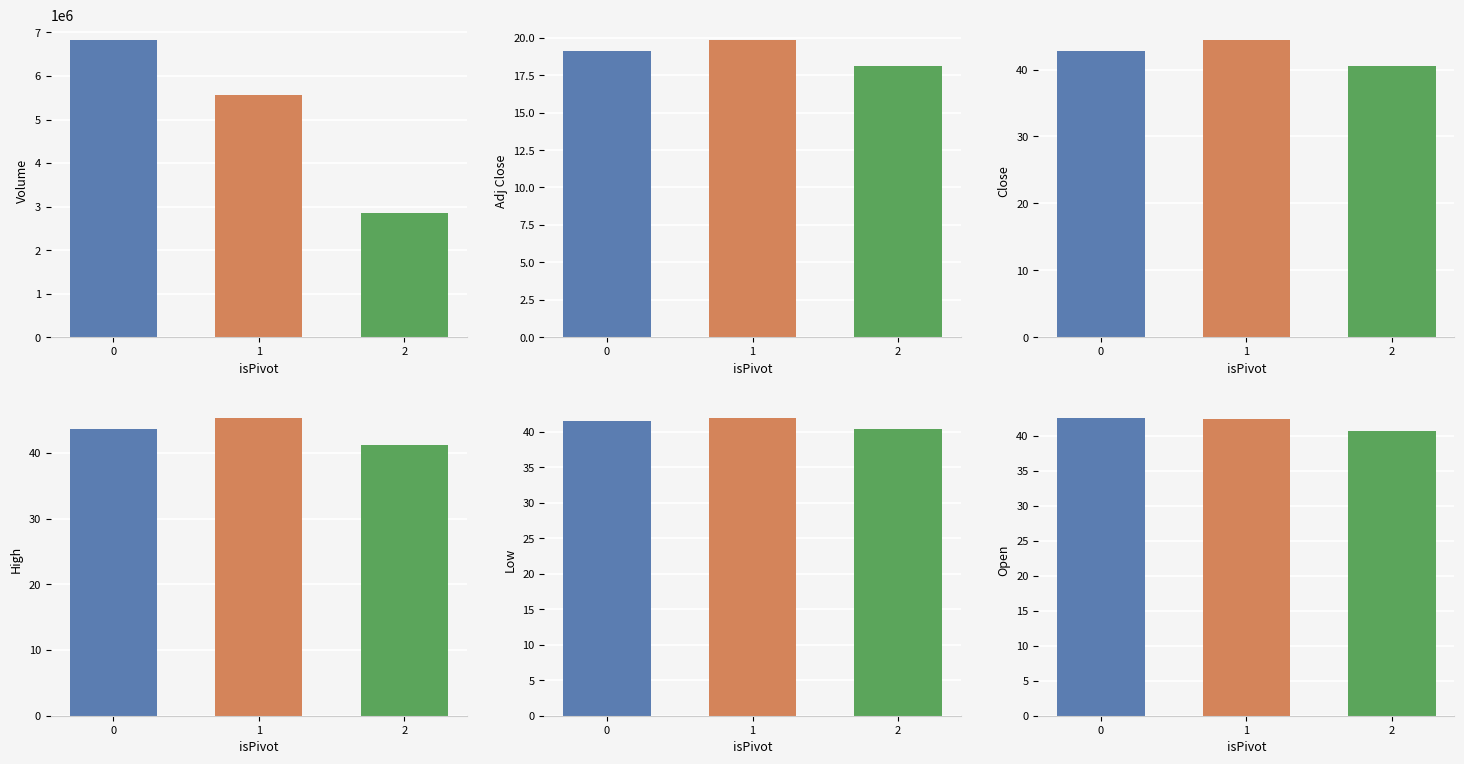

How many groups of bars are there?

3